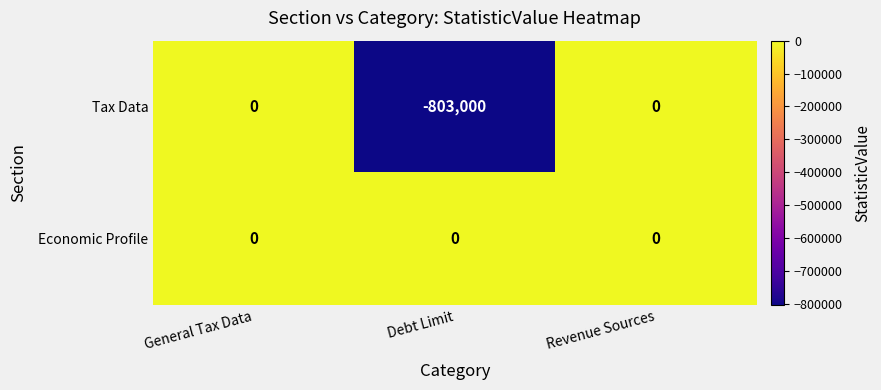

True or false: Tax Data has a value of -297916 at Debt Limit.

False